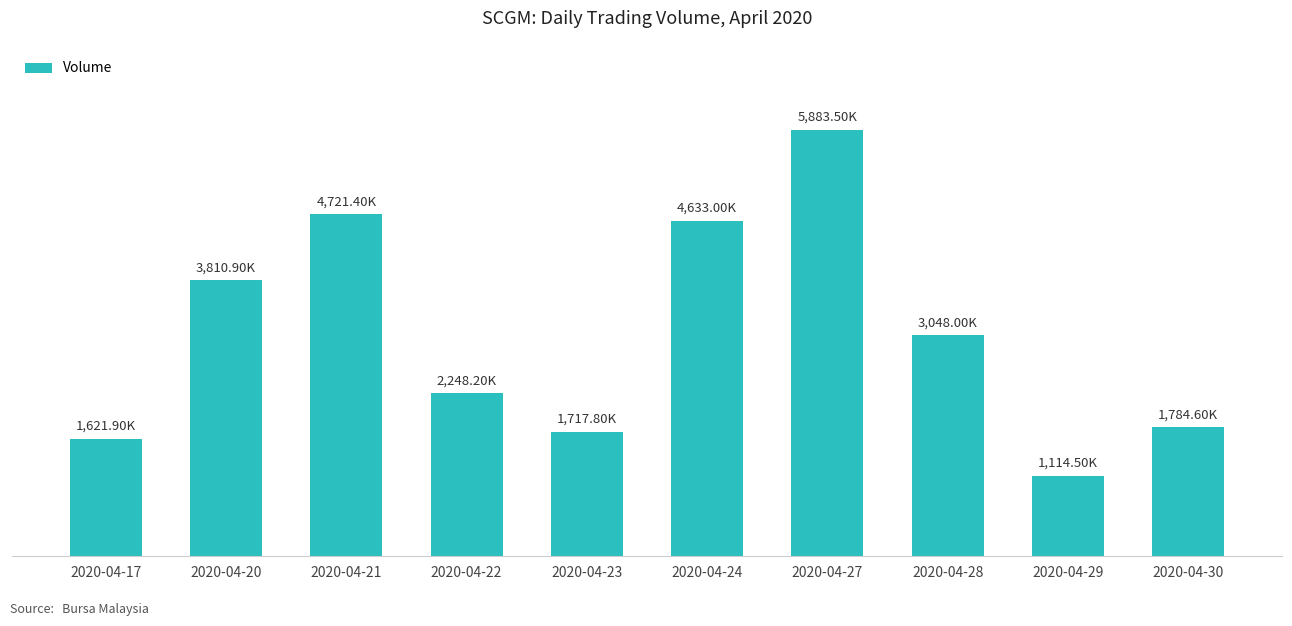

What is the difference between the maximum and minimum values?

4769000